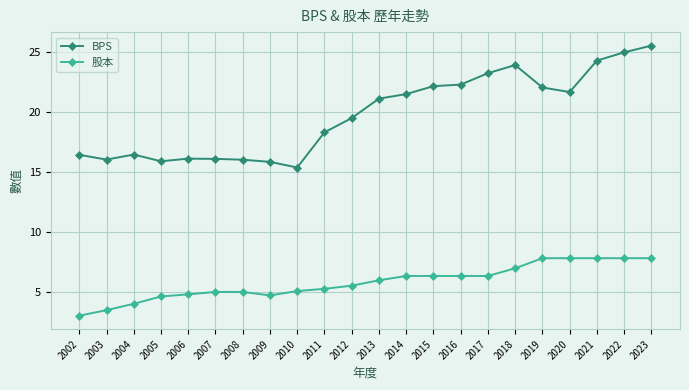

True or false: BPS and 股本 intersect in this chart.

False